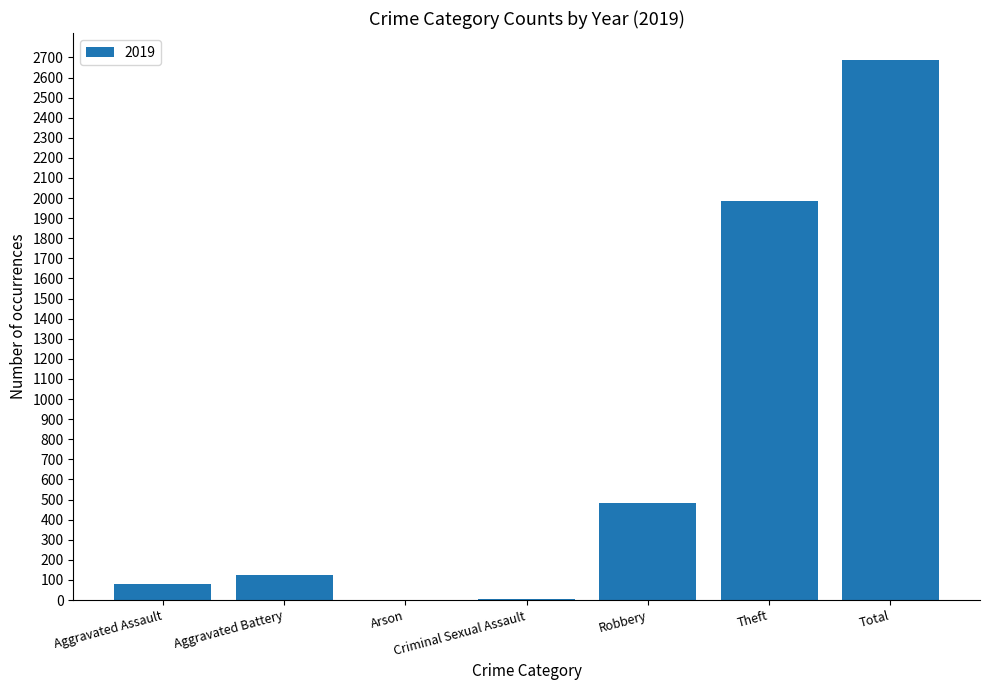

What is the change in value from Aggravated Assault to Robbery?

+403